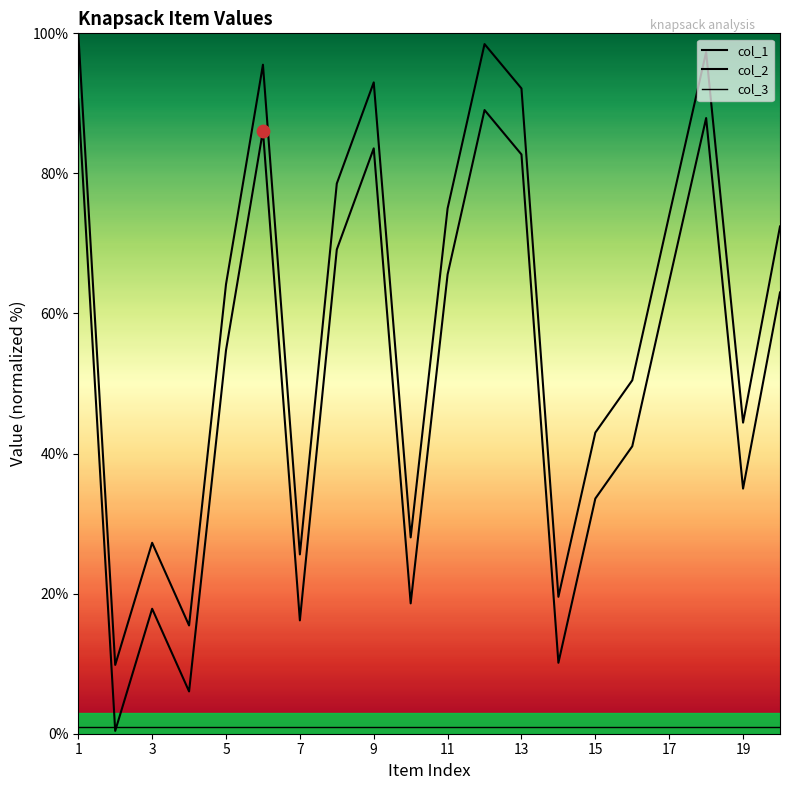

At which category is the sum across all series the highest?

1